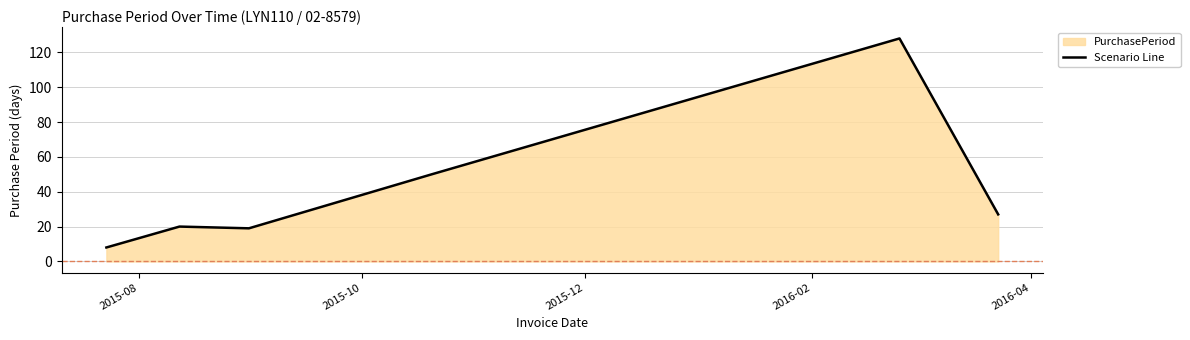

What is the average value?

42